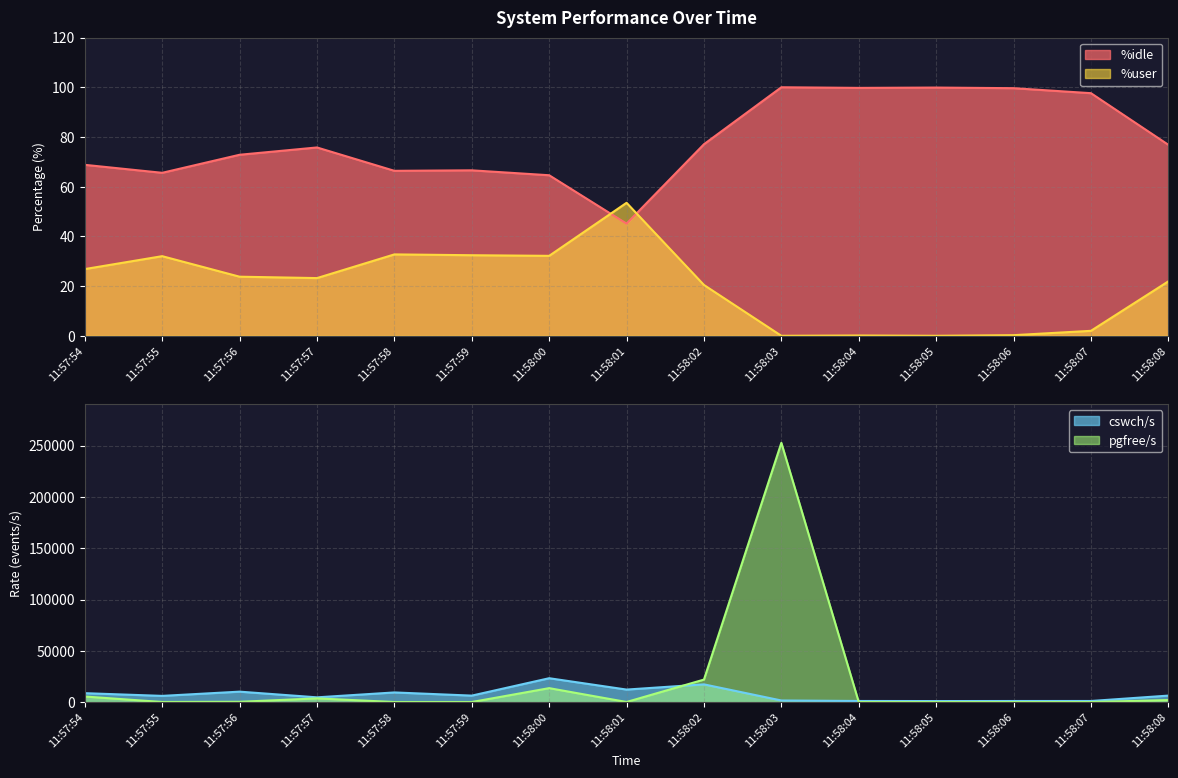

What is the average value of the cswch/s series?

7405